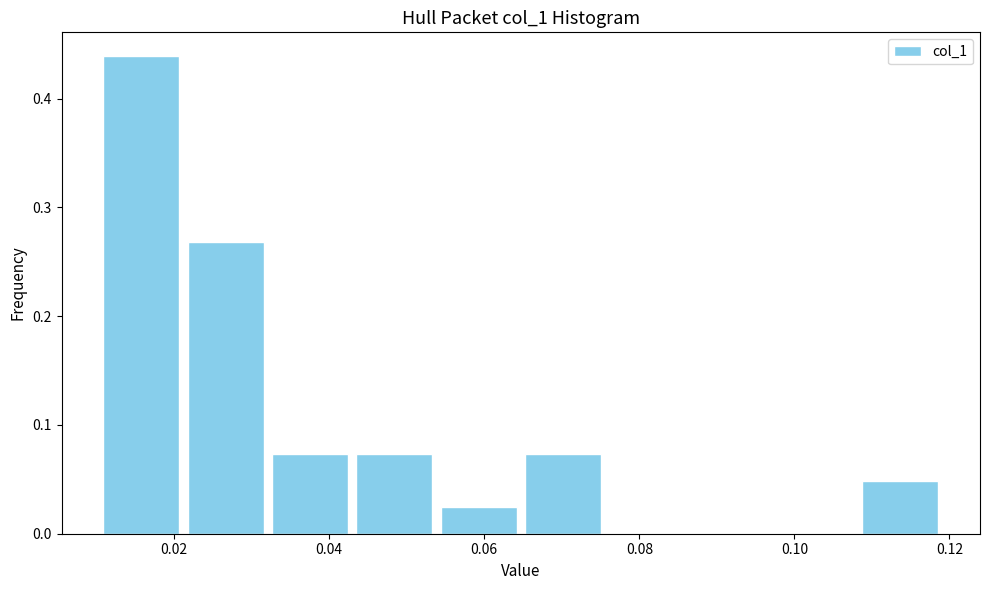

What is the height of the bar covering 0.022 to 0.032 on the x-axis? Neither the bar edges nor the heights are printed on the chart, so give them approximately, as read against the axes.

0.27